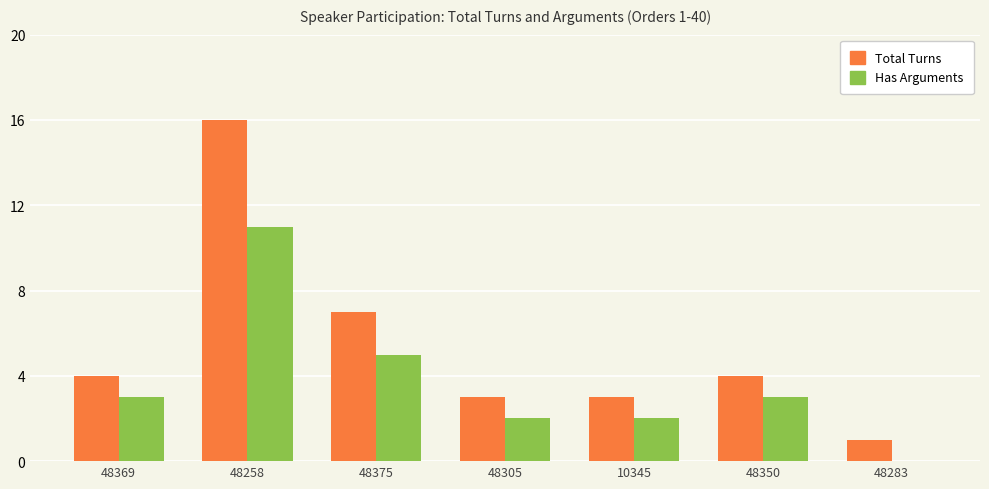

True or false: Total Turns has a value of 4 at 10345.

False